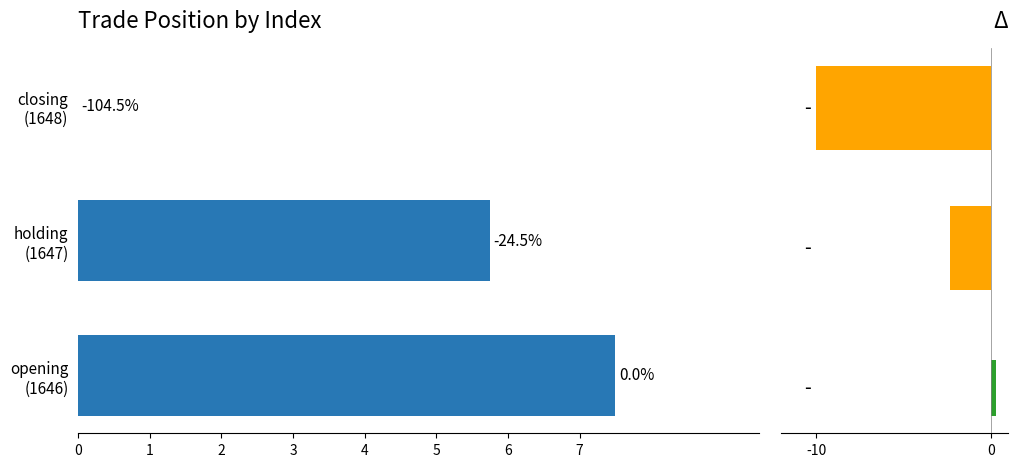

How many bars are there in total?

3